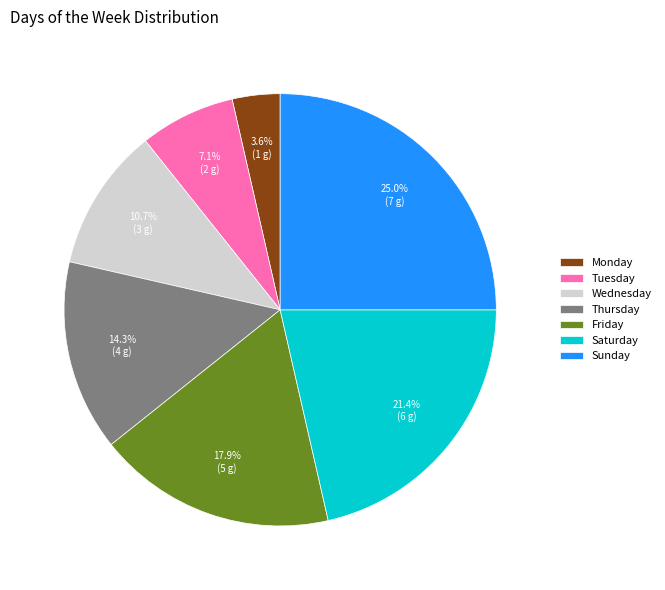

True or false: Wednesday accounts for 11% of the total.

True